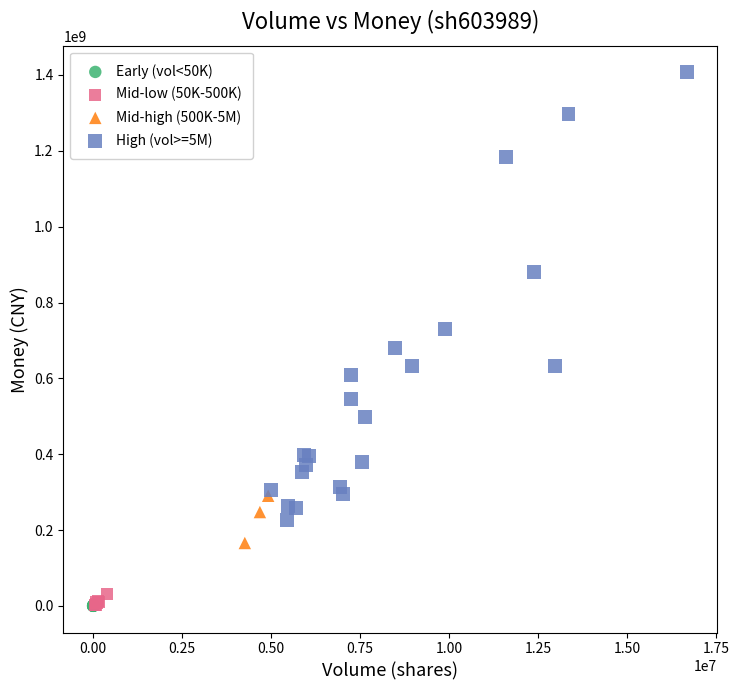

Which series reaches the maximum Y coordinate?

High (vol>=5M)